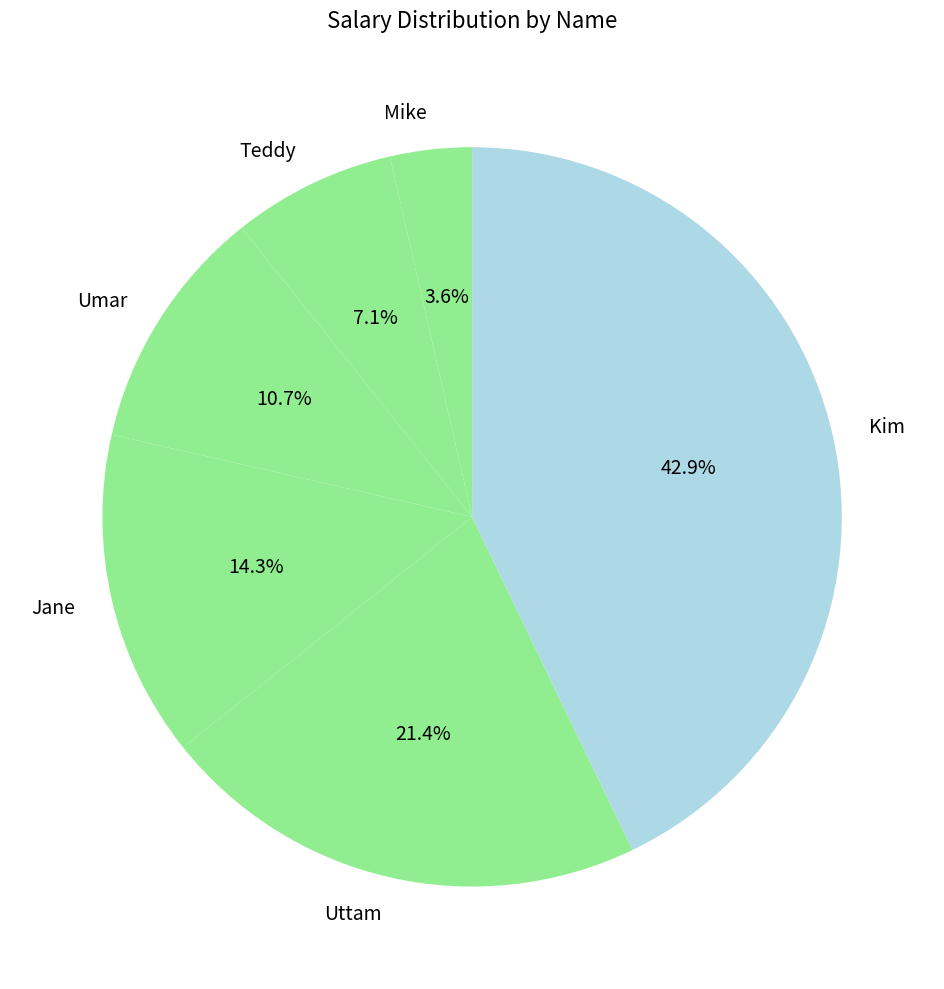

Does Uttam represent more than half of the total?

No